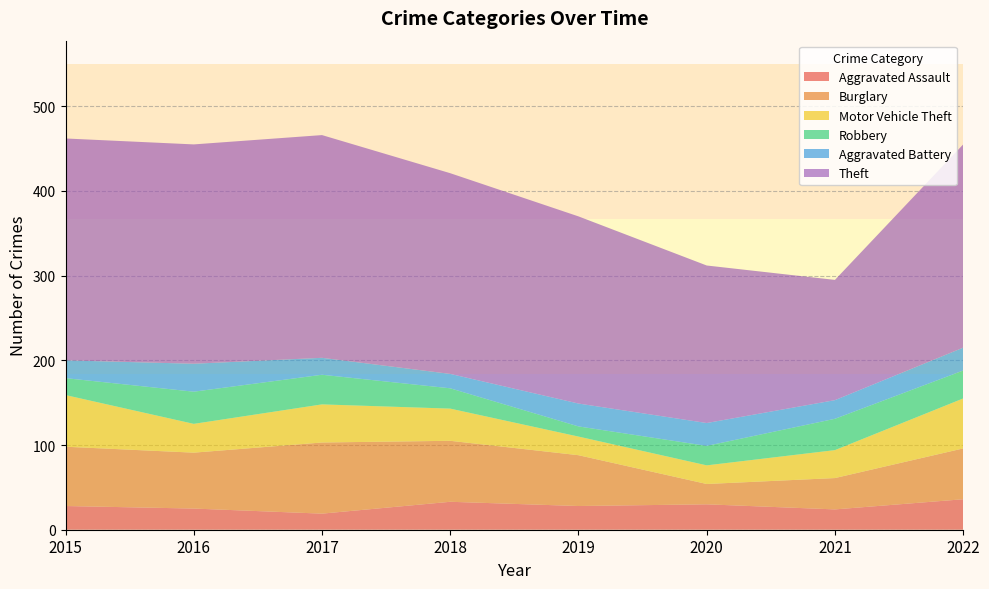

Reading right to left, extract all data points from this chart.

Aggravated Assault: 36	24	30	28	33	19	25	28
Burglary: 60	37	24	60	72	84	66	70
Motor Vehicle Theft: 59	33	22	22	38	45	34	61
Robbery: 33	37	23	12	24	35	38	20
Aggravated Battery: 27	22	27	27	17	20	33	21
Theft: 240	142	186	221	237	263	259	262